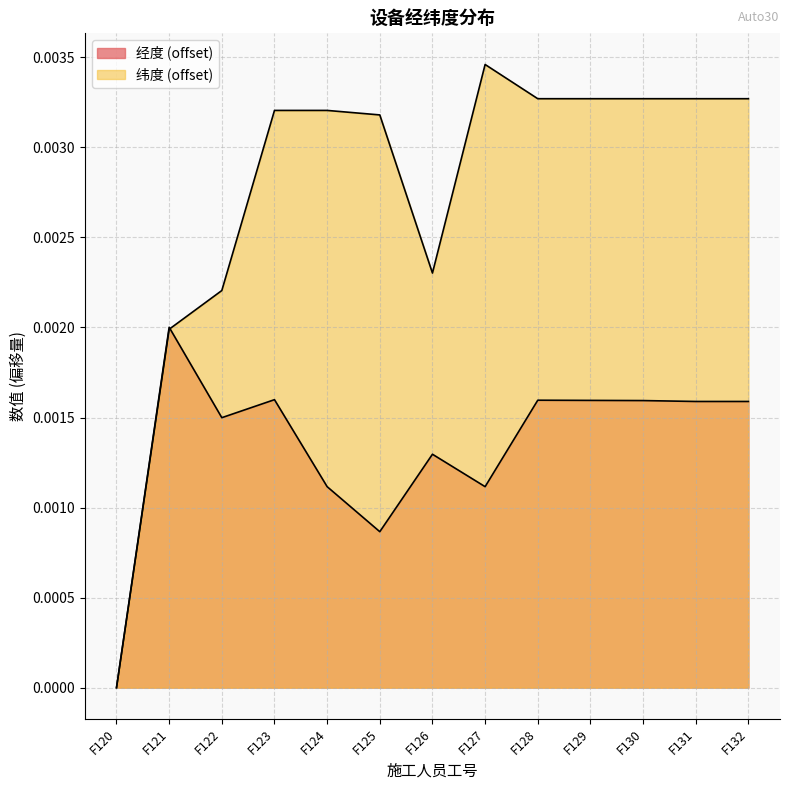

How many series are shown in this chart?

2